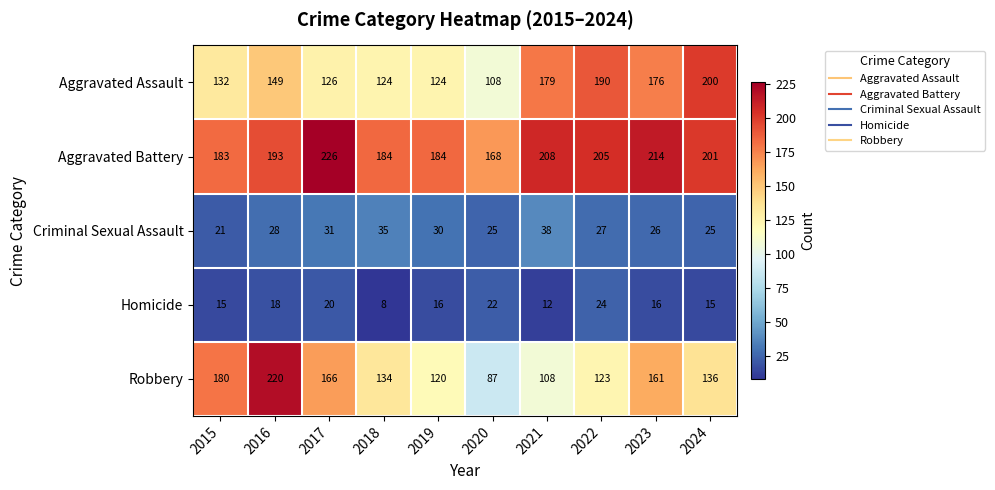

What is the minimum value shown in the chart?

8